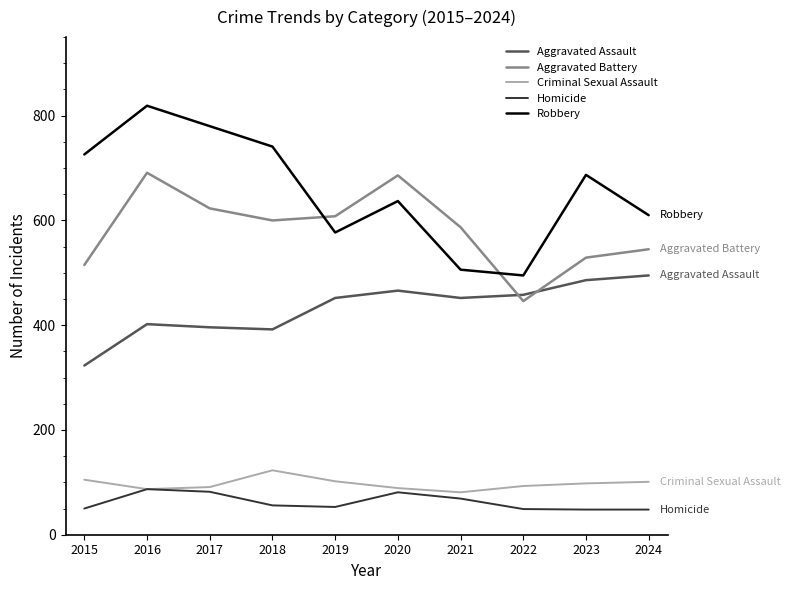

True or false: Homicide and Robbery intersect in this chart.

False